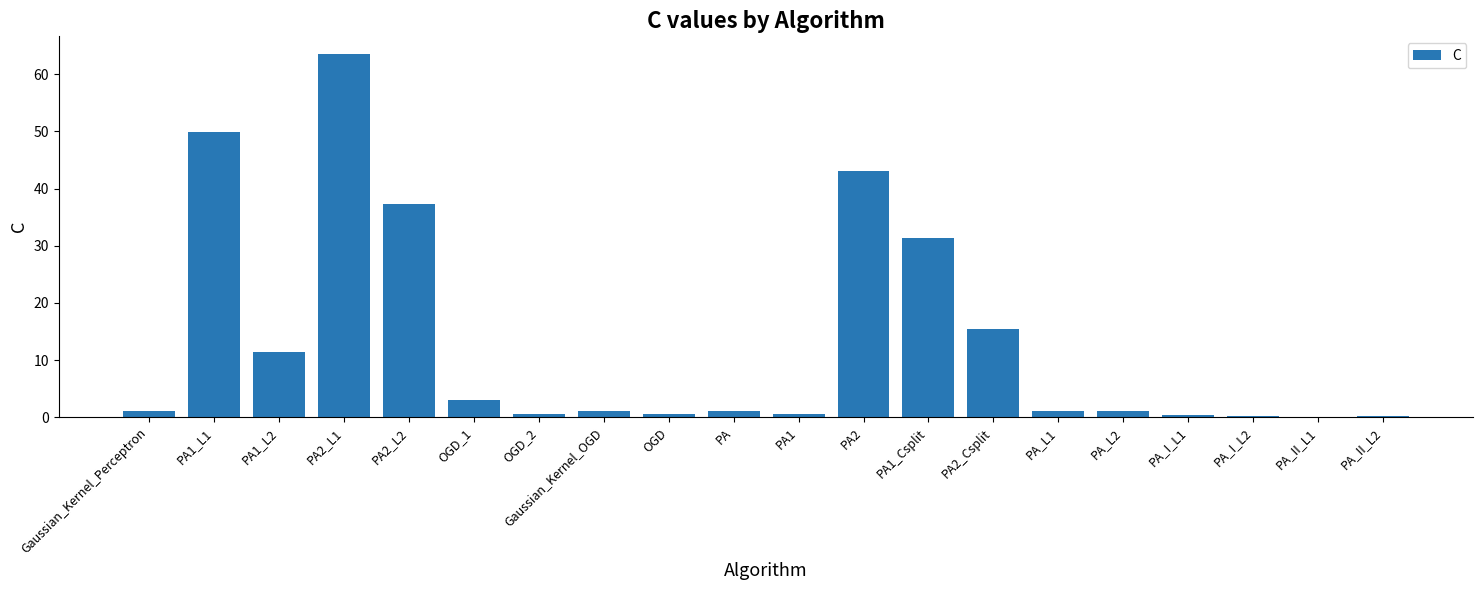

Which category has the highest value across all series?

PA2_L1